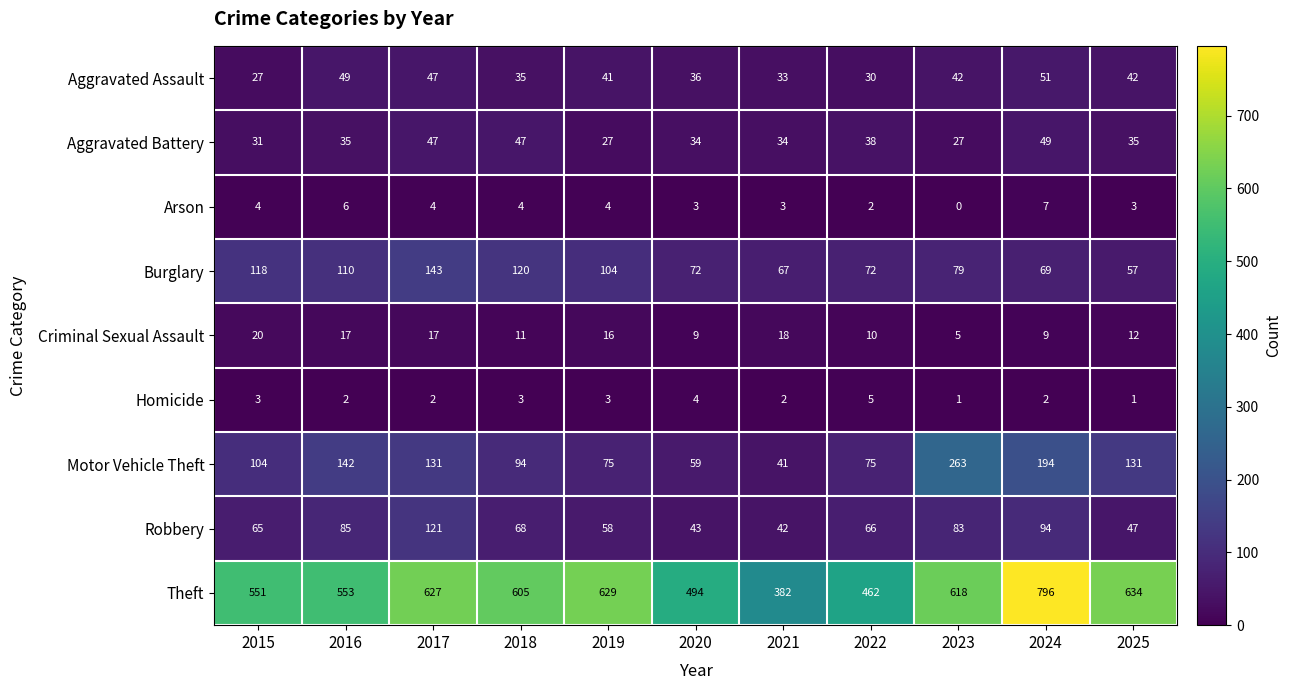

Which category has the lowest value in the Motor Vehicle Theft series?

2021